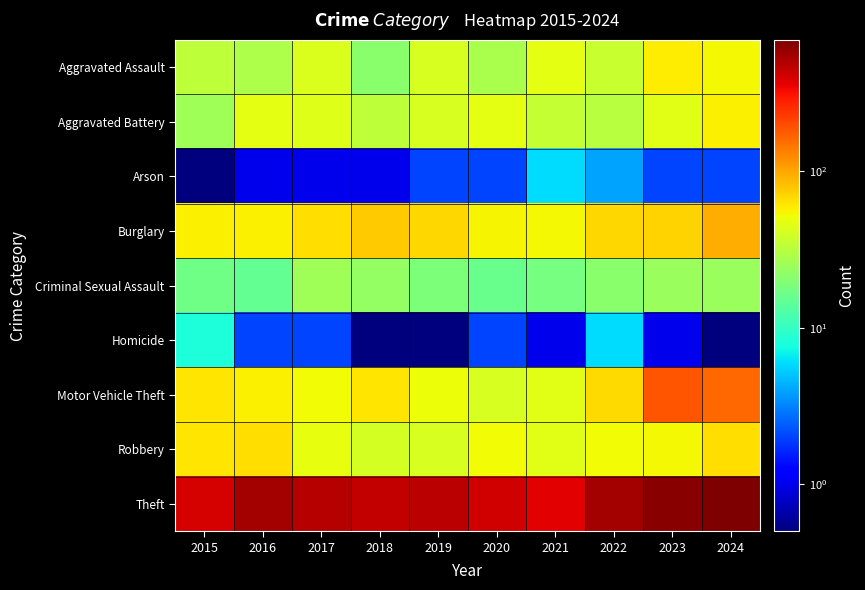

What is the minimum value shown in the chart?

0.1